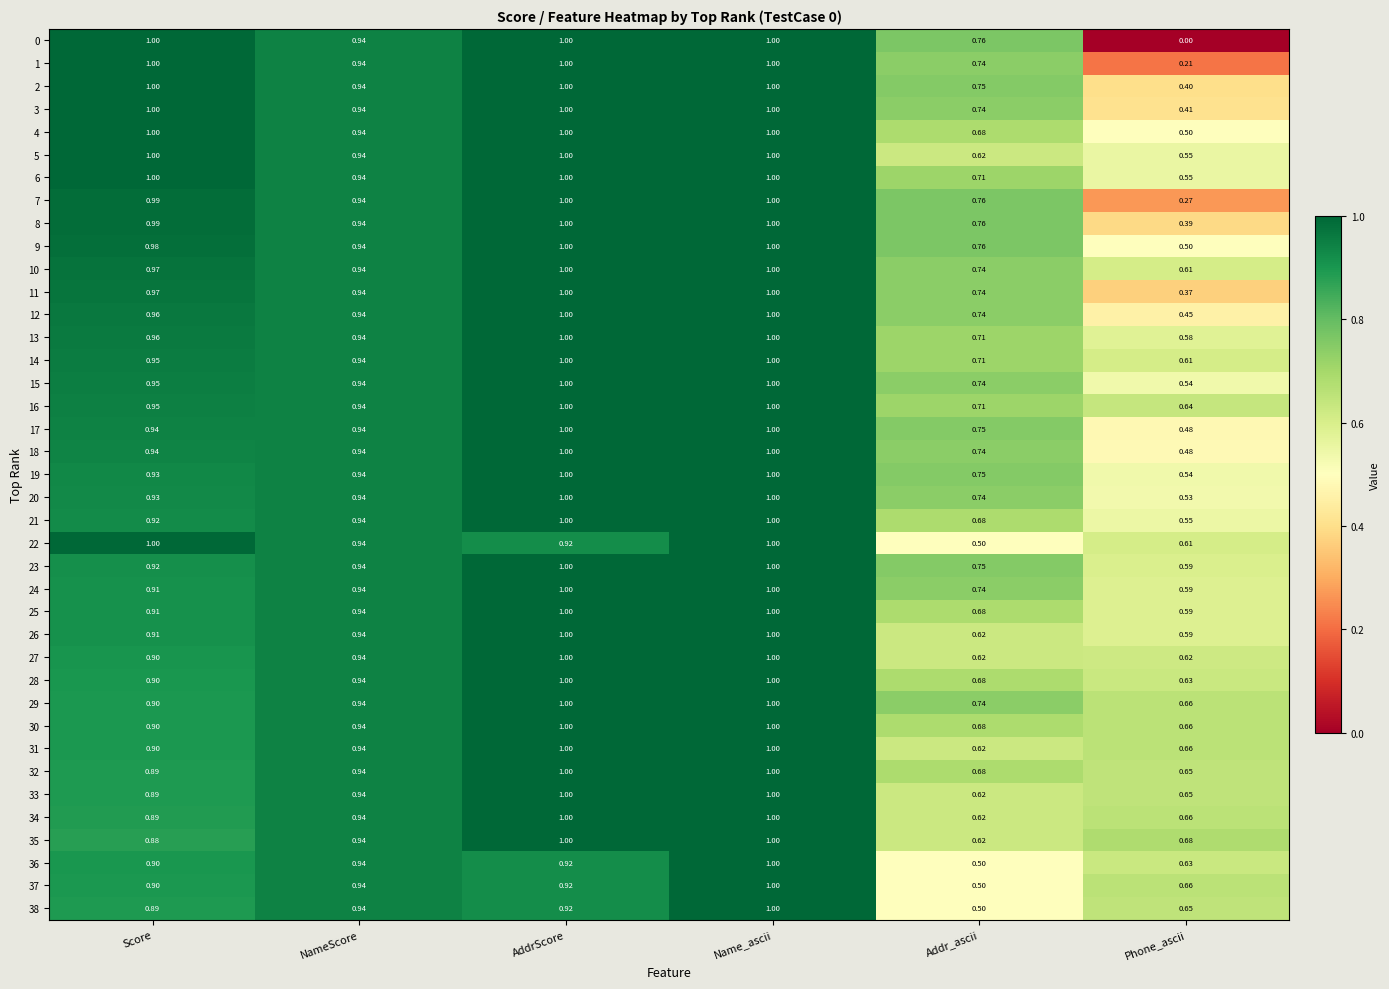

Where is 34 nearest to the value 0?

Addr_ascii